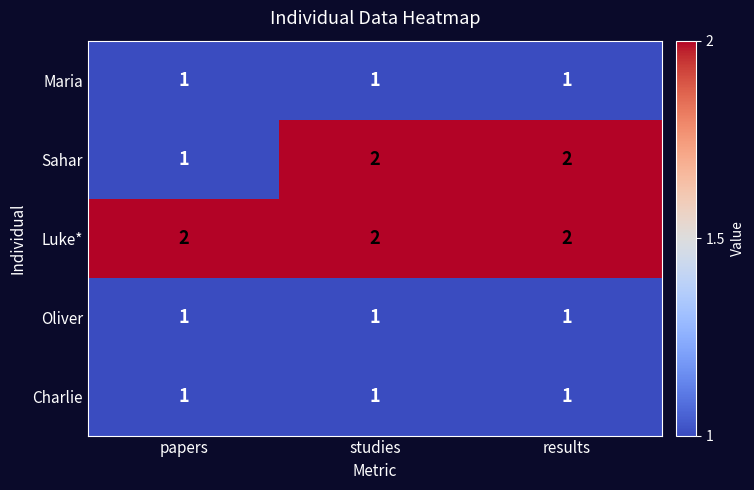

At which label does Sahar reach its minimum?

papers